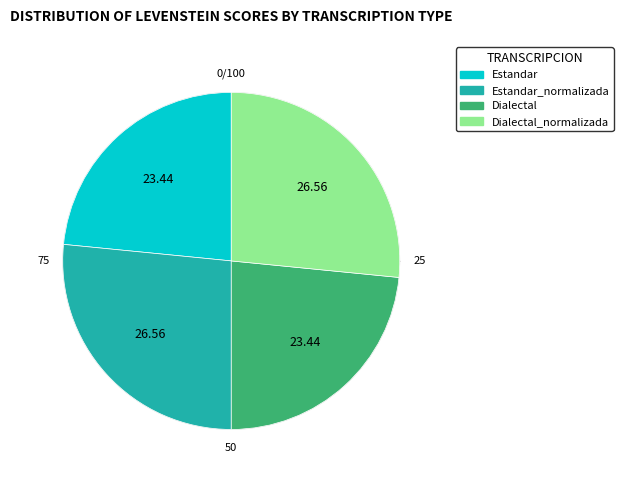

Combined, what portion of the pie is Estandar_normalizada and Dialectal_normalizada?

53.1%